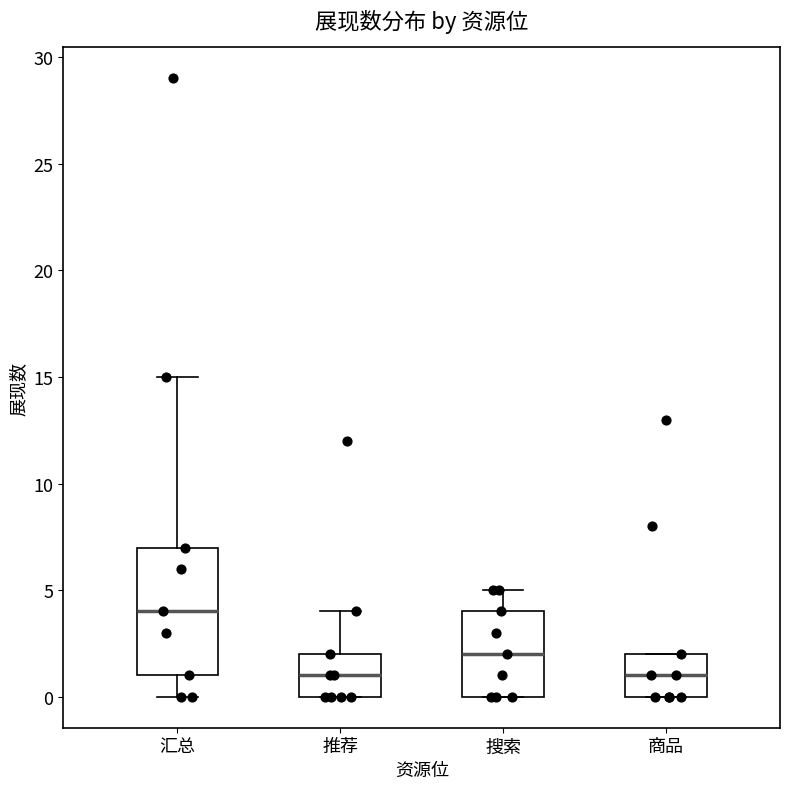

Reading left to right, read every box against the y-axis: the position of its median line, the range the box covers, and the ends of its whiskers. The values are not printed on the chart, so give them approximately, as read against the axis.

汇总: median 4, box 1 to 7, whiskers 0 to 15
推荐: median 1, box 0 to 2, whiskers 0 to 4
搜索: median 2, box 0 to 4, whiskers 0 to 5
商品: median 1, box 0 to 2, whiskers 0 to 2